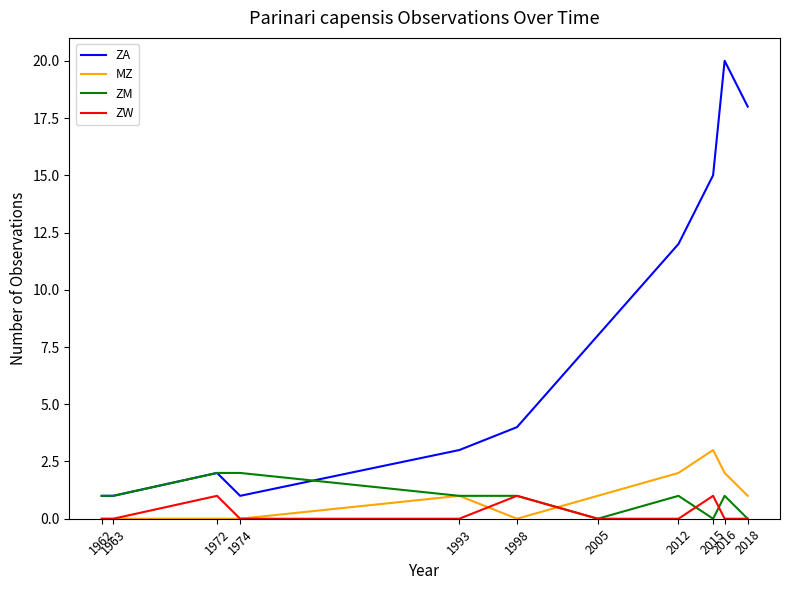

What is the maximum value for MZ?

3